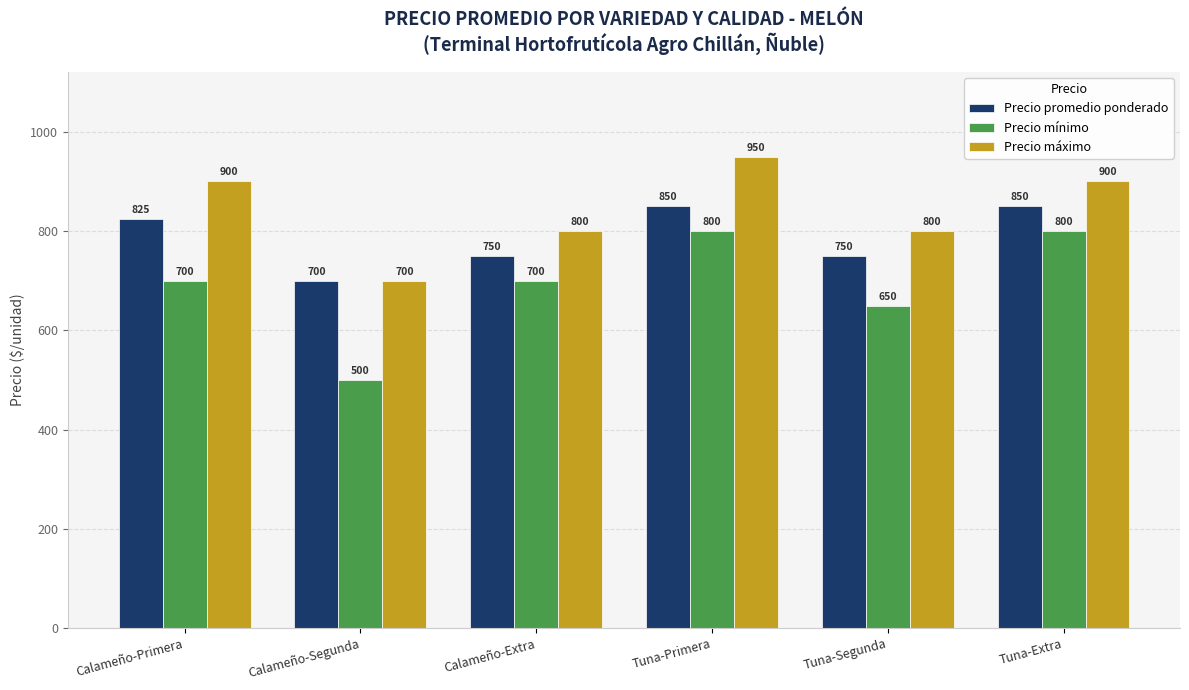

Which series has the largest range (max minus min)?

Precio mínimo